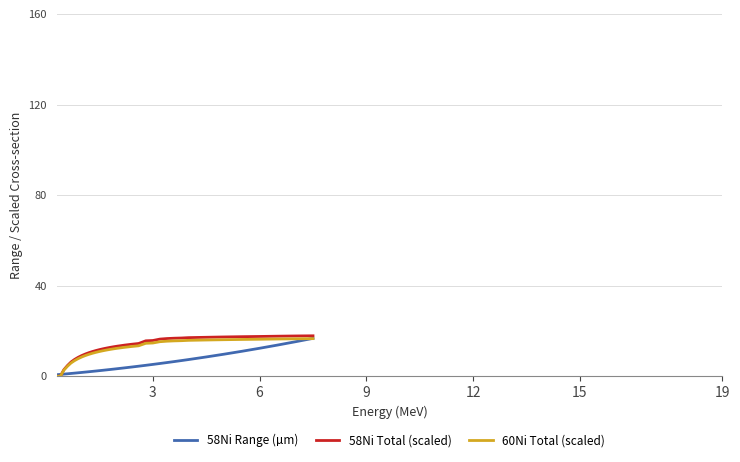

What is the maximum value for 58Ni Range (µm)?

16.8